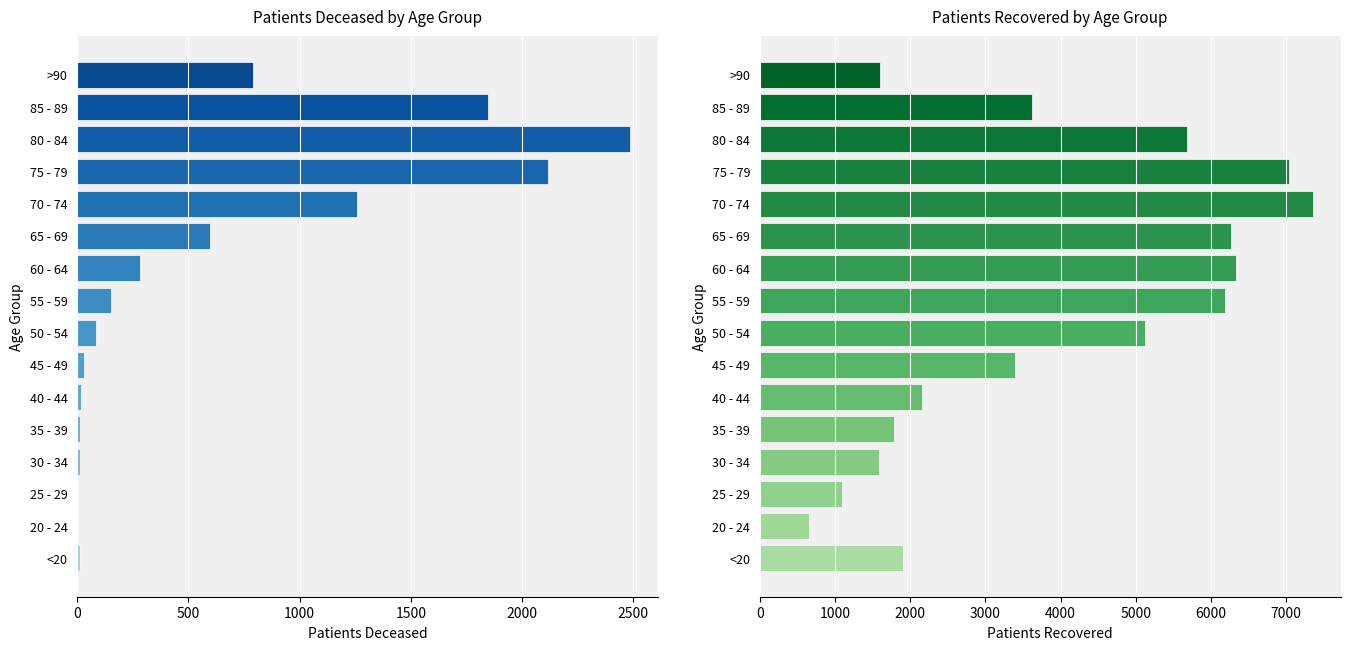

What is the difference between the second highest and minimum values in the patients_deceased series?

2113